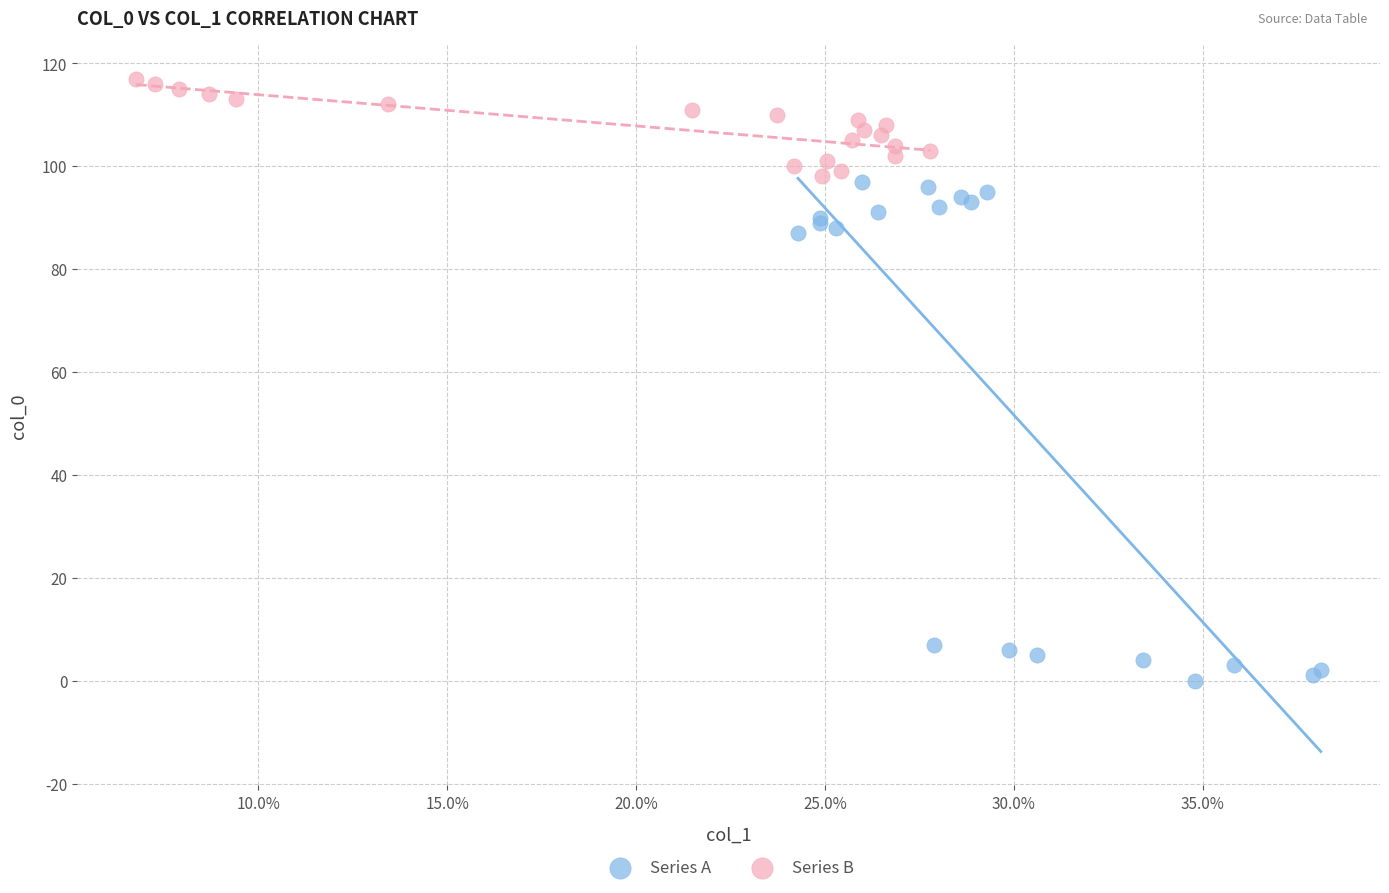

Which series reaches the maximum Y coordinate?

Series B